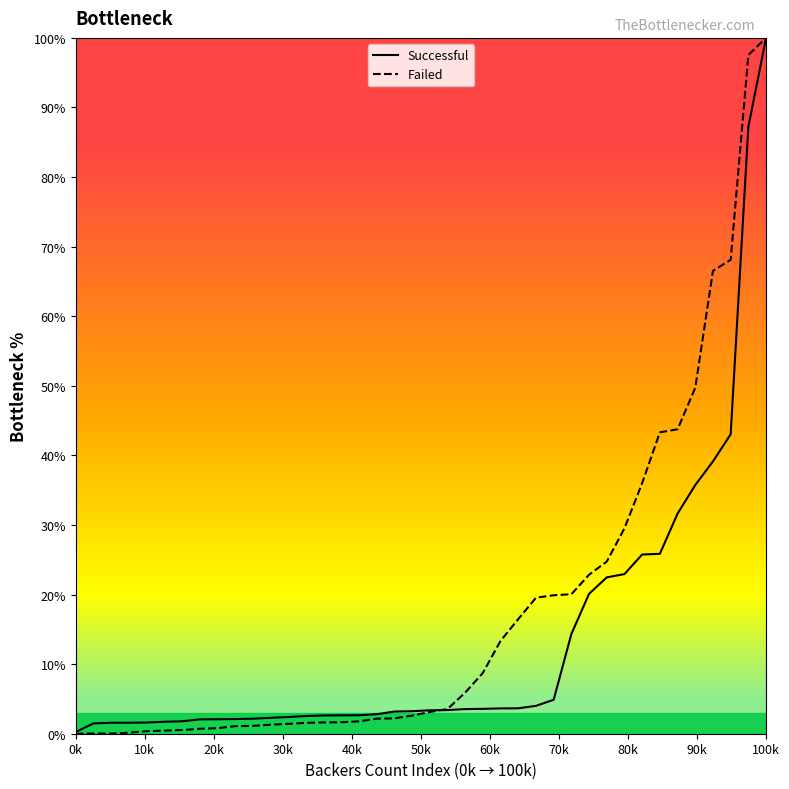

What is the maximum value shown in the chart?

100.0